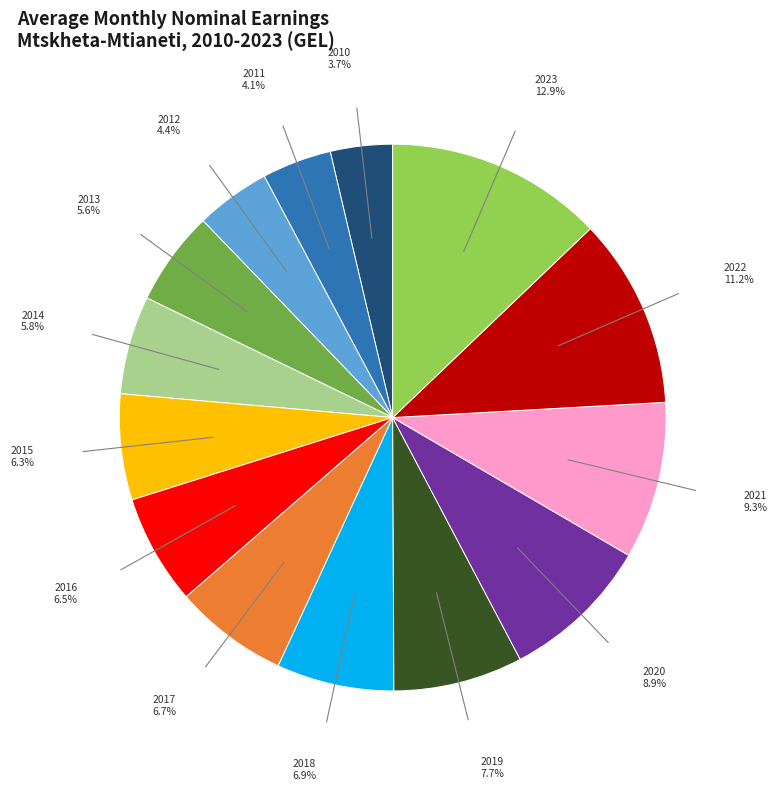

Which has a higher value, 2018 or 2014?

2018